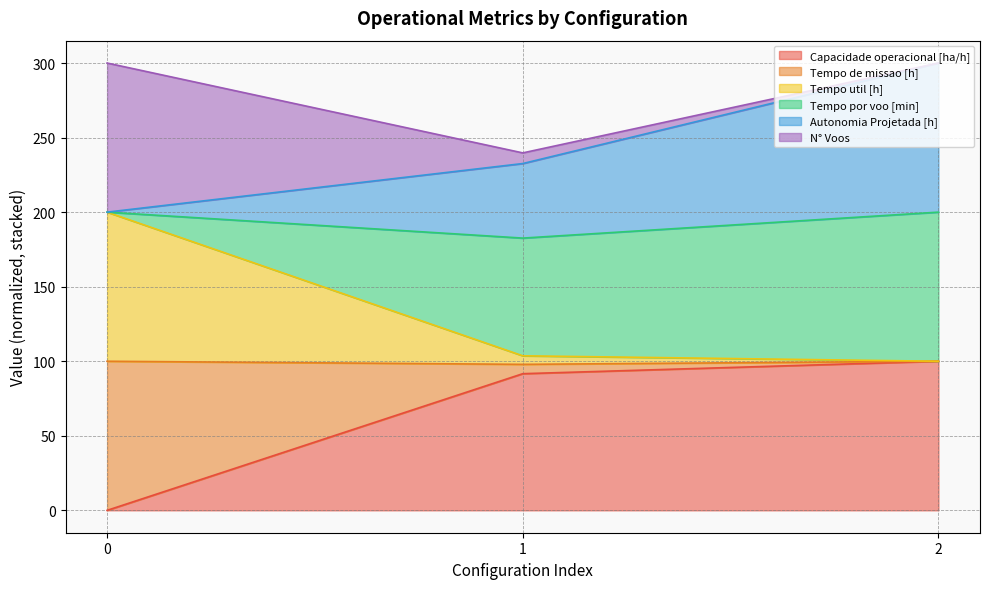

Between 0 and 2, which series saw the biggest shift?

Capacidade operacional [ha/h]